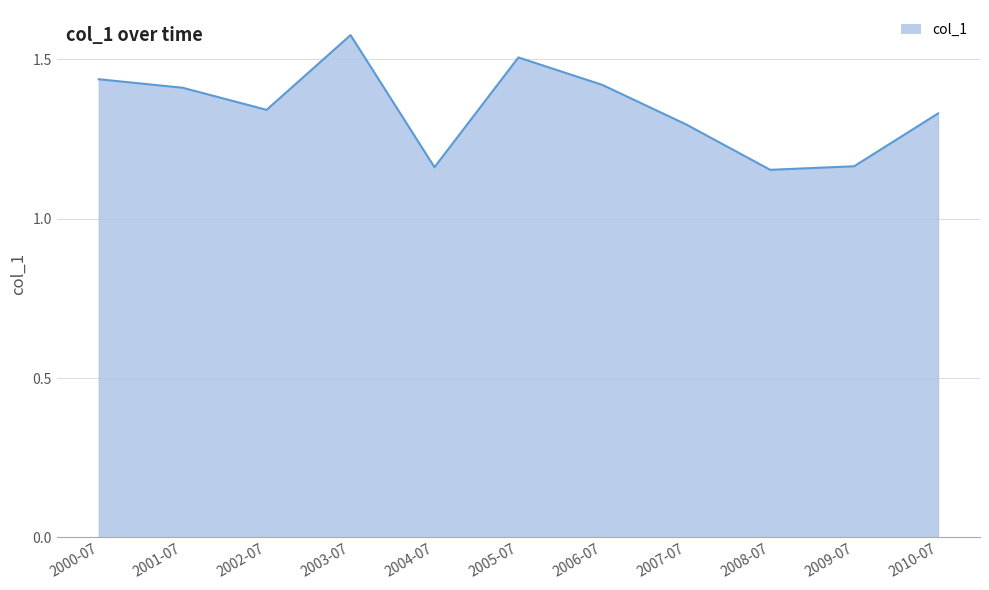

Does the chart have visible grid lines?

Yes